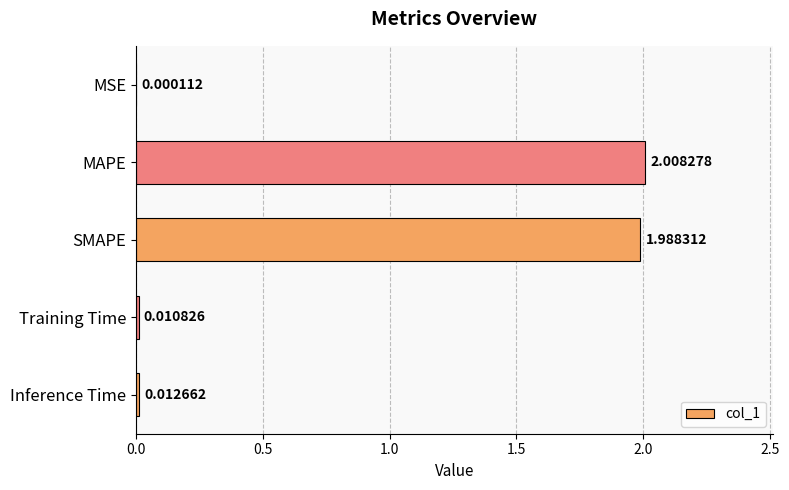

What is the sum of all values?

4.0